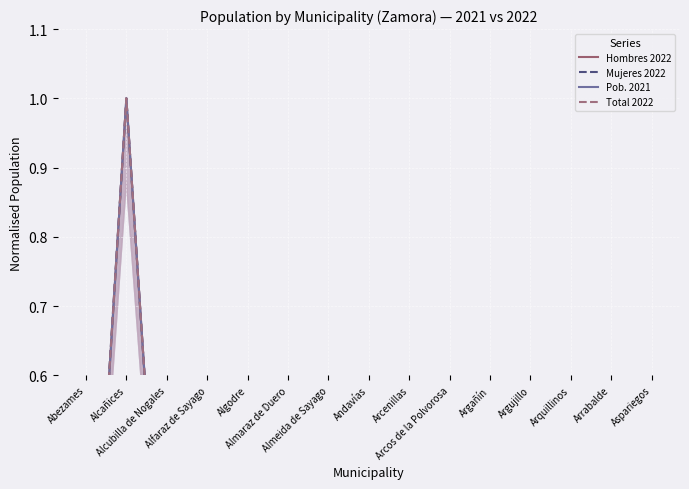

At which category is the sum across all series the highest?

Alcañices